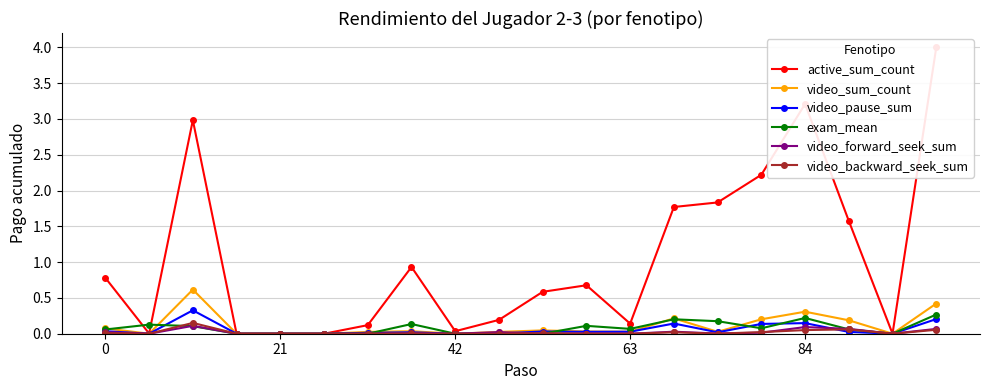

How many series are shown in this chart?

6